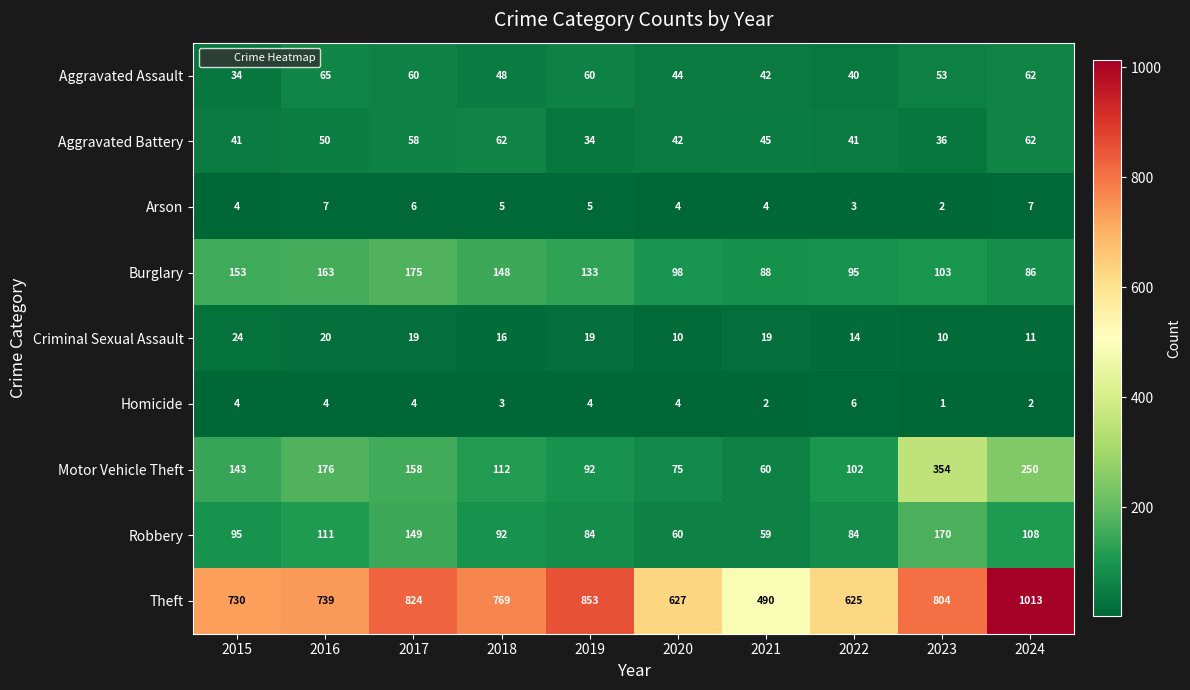

At which category does the chart reach its minimum across all series?

2023